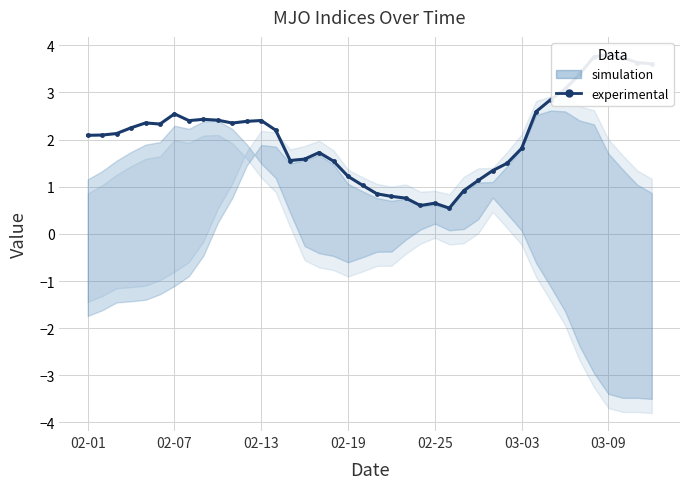

The chart shows a value of 3.5 at 7. True or false?

False